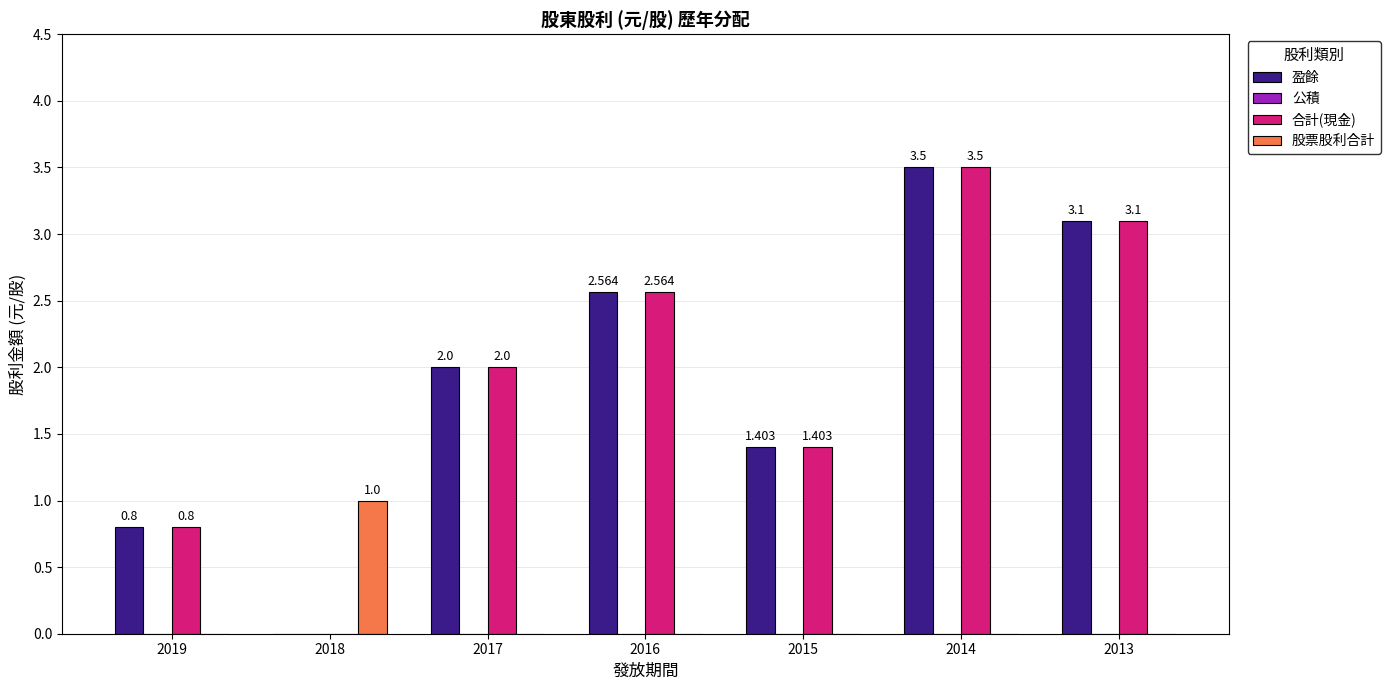

Is the value of 股票股利合計 at 2014 greater than the value of 盈餘 at 2016?

No